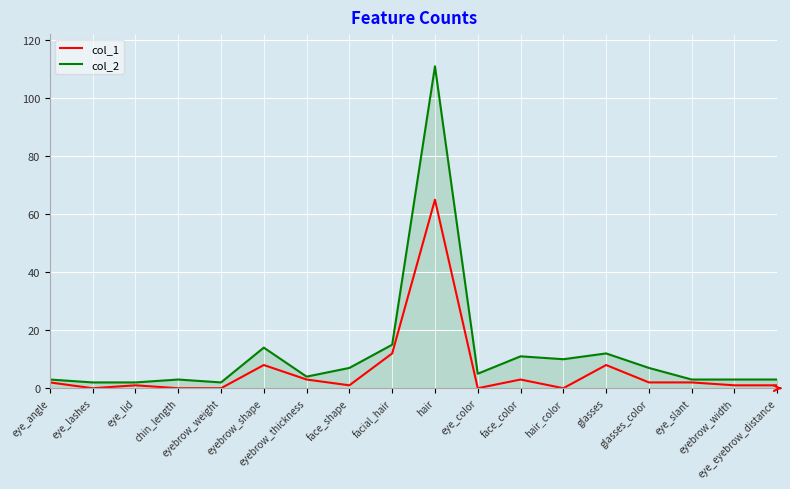

Which series has the largest total across all categories?

col_2